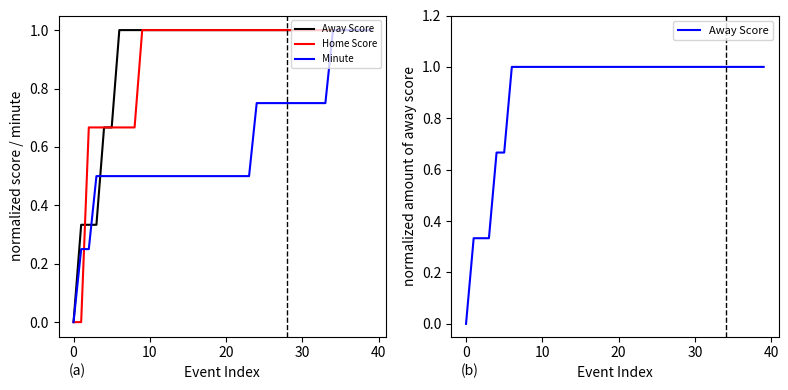

True or false: Away Score and Home Score intersect in this chart.

True